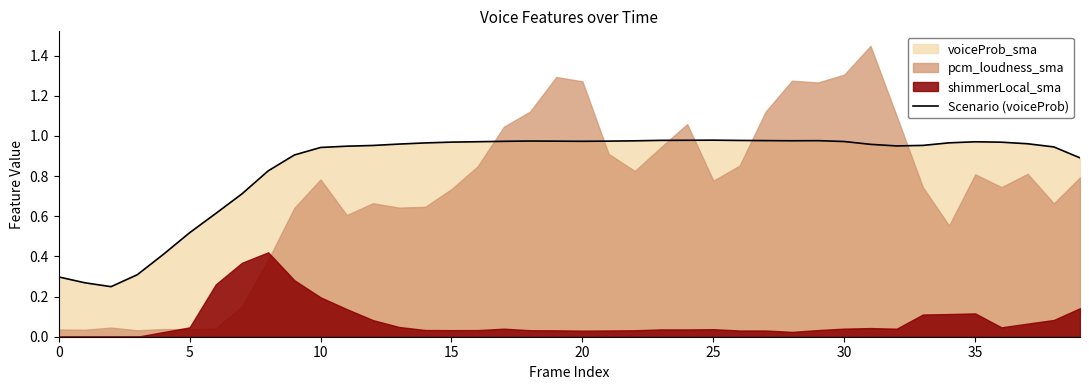

True or false: Scenario (voiceProb) has a value of 0.5 at 30.

False